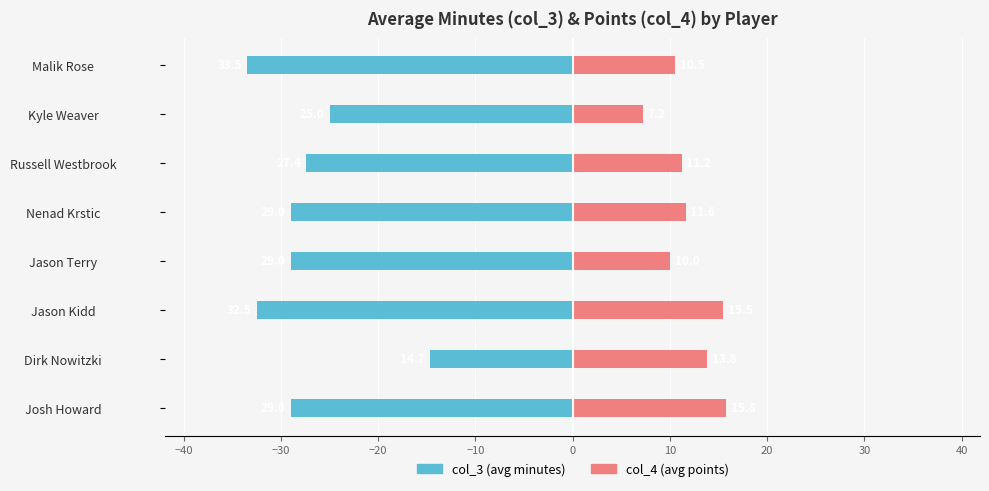

List the series in order of their overall mean, lowest first.

col_3 (avg minutes), col_4 (avg points)